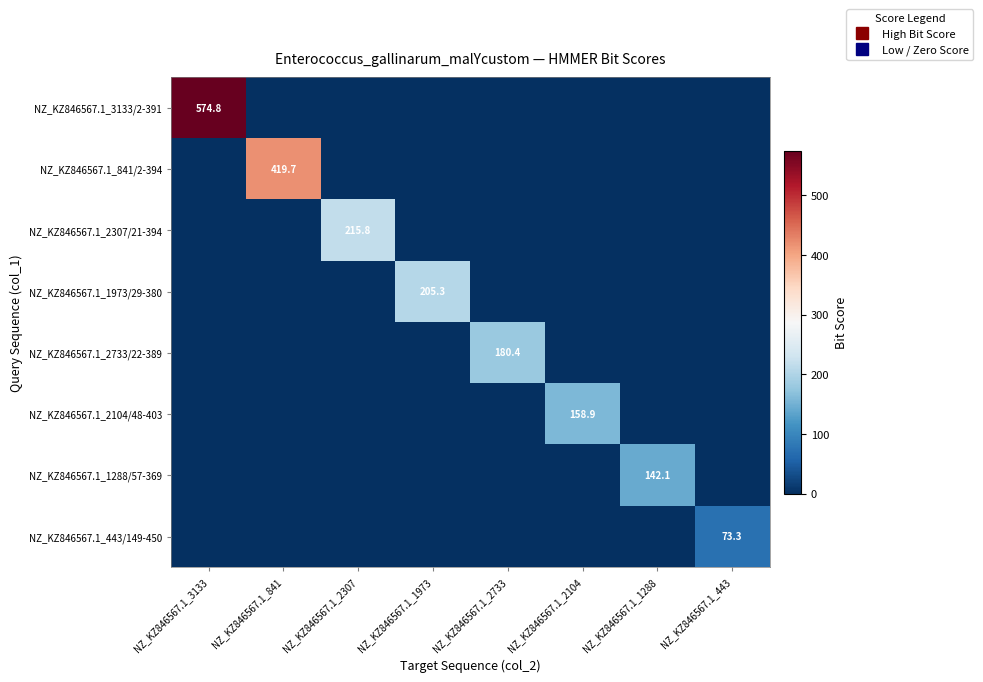

Where is NZ_KZ846567.1_3133/2-391 nearest to the value 287?

NZ_KZ846567.1_841